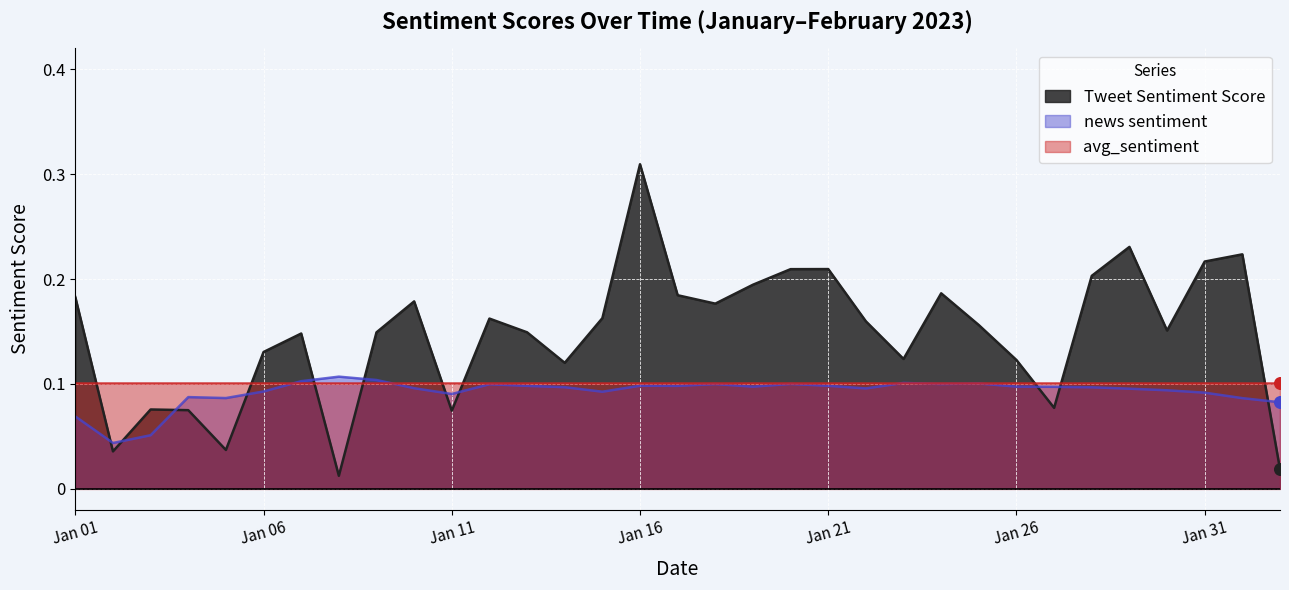

Which series contains the lowest Y value?

Tweet Sentiment Score